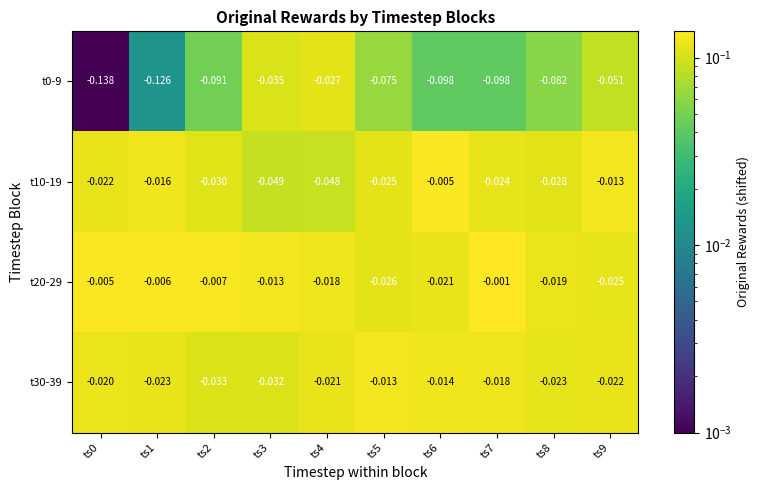

Is the value of t20-29 at ts2 greater than the value of t10-19 at ts3?

Yes